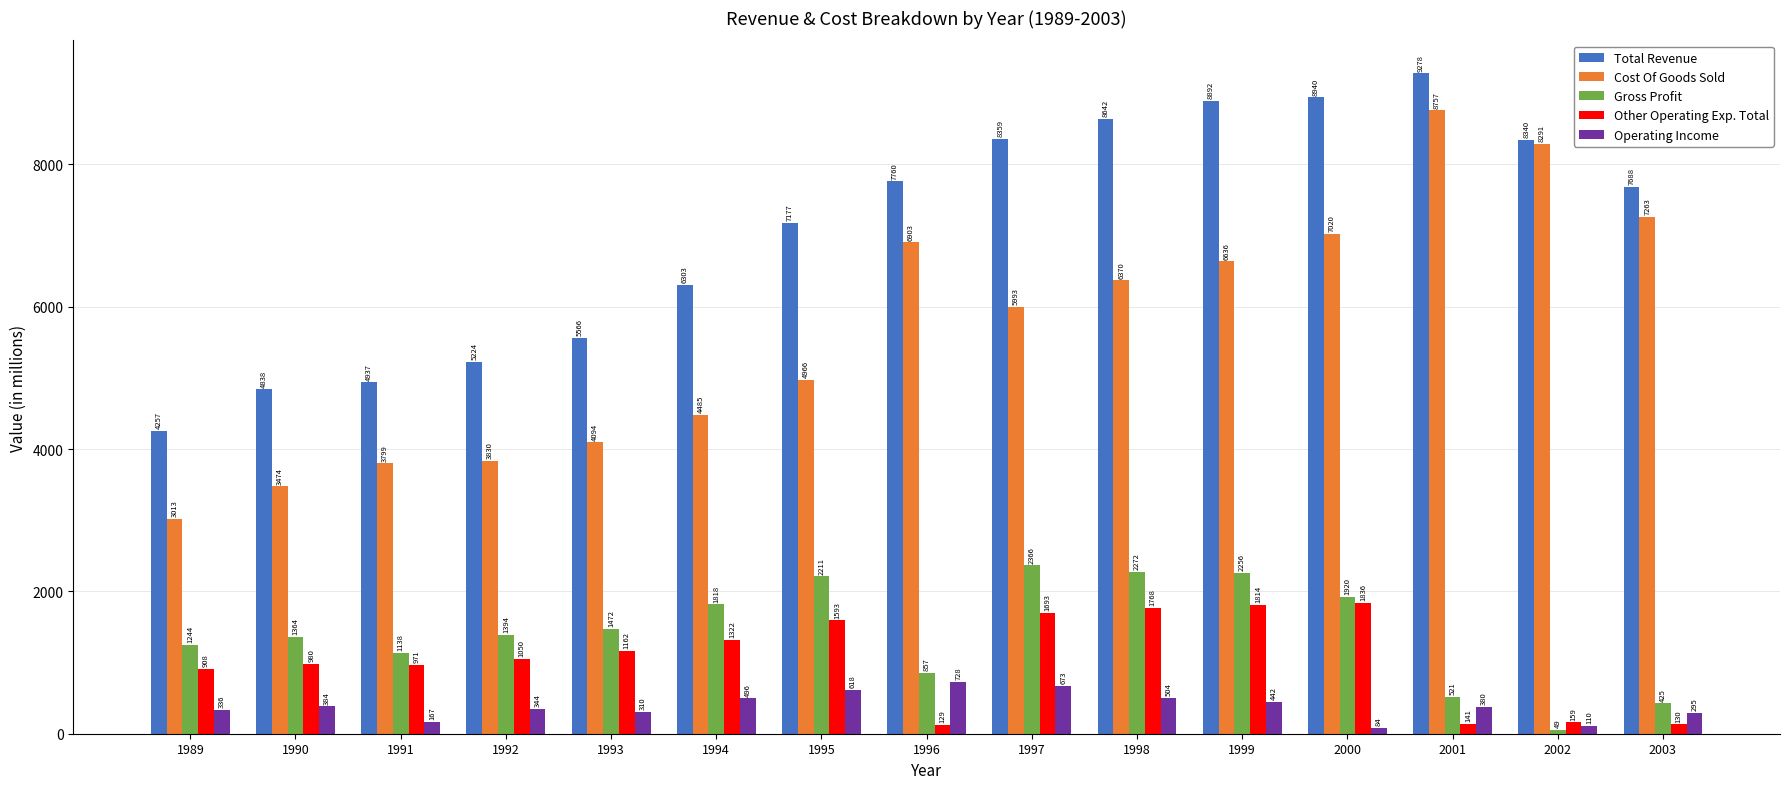

Is it true that Gross Profit equals 438 at 1991?

False